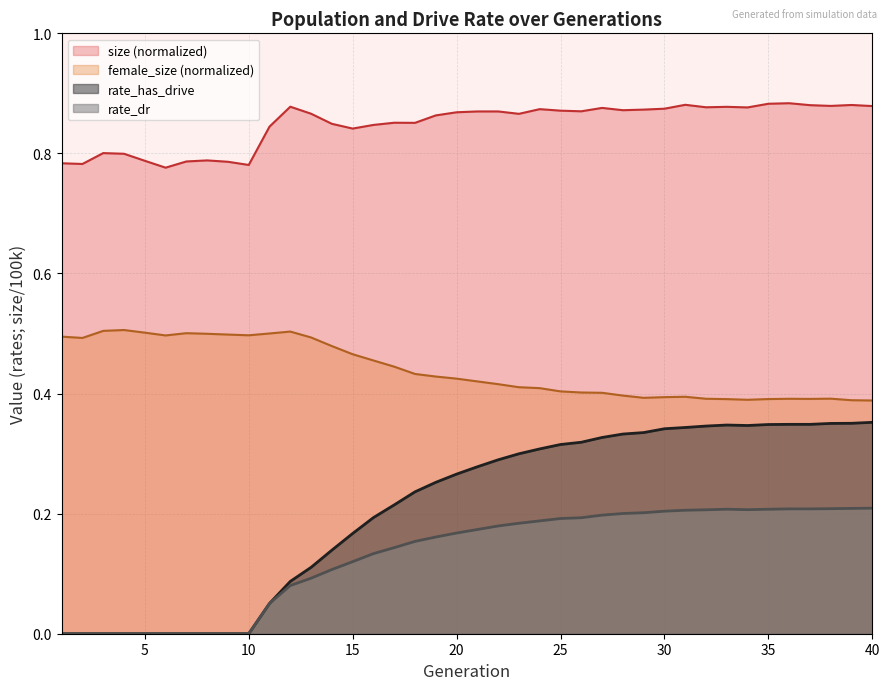

What are all the series names shown in the legend?

size (normalized), female_size (normalized), rate_has_drive, rate_dr